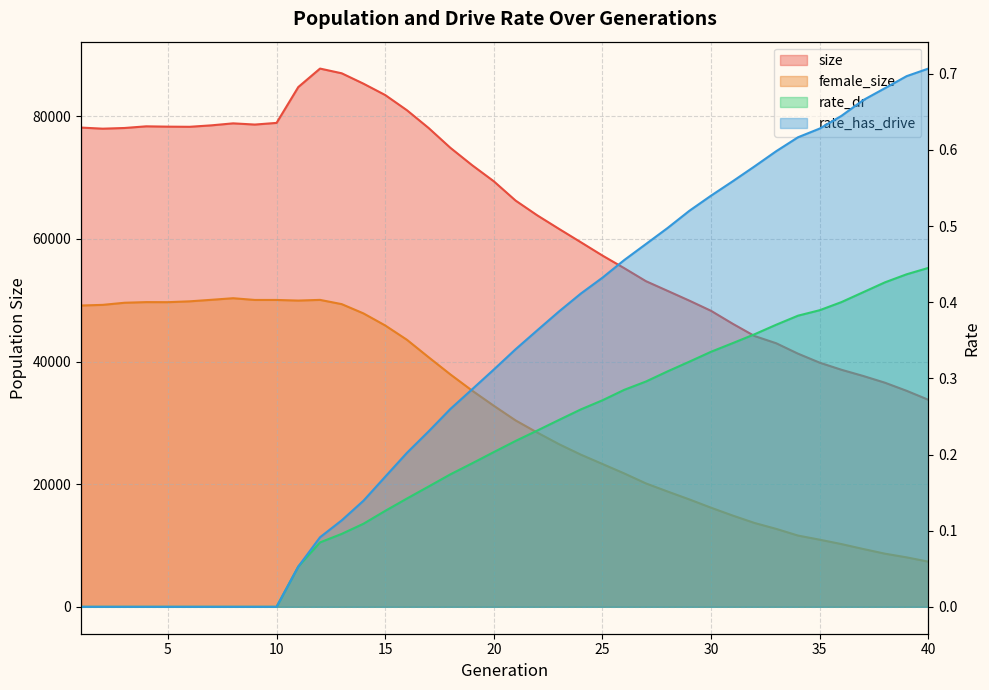

True or false: rate_has_drive and female_size cross at least once.

False